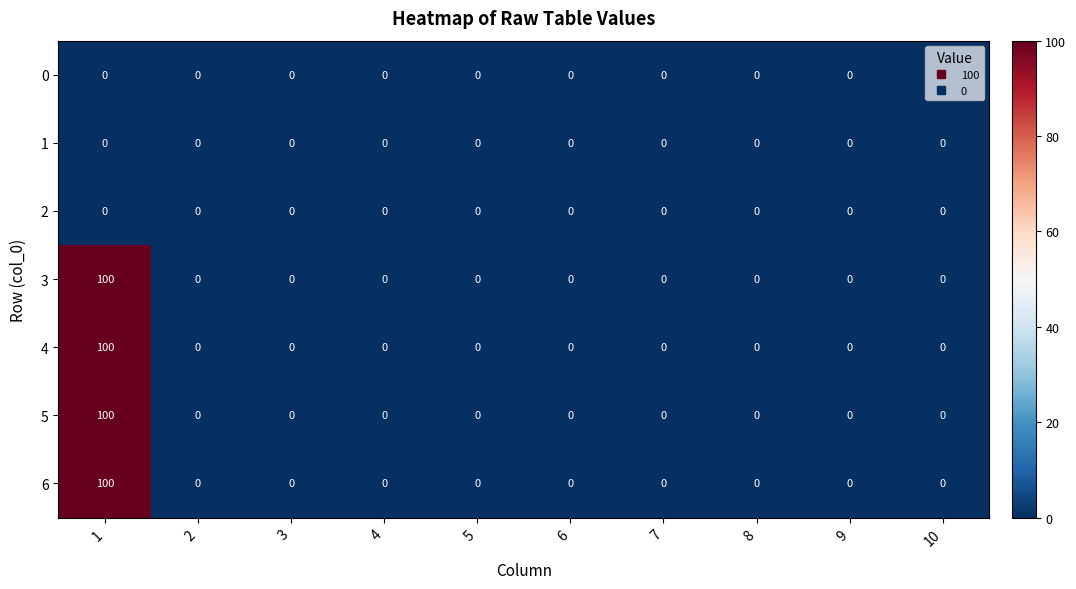

What is the sum of all 6 values?

100